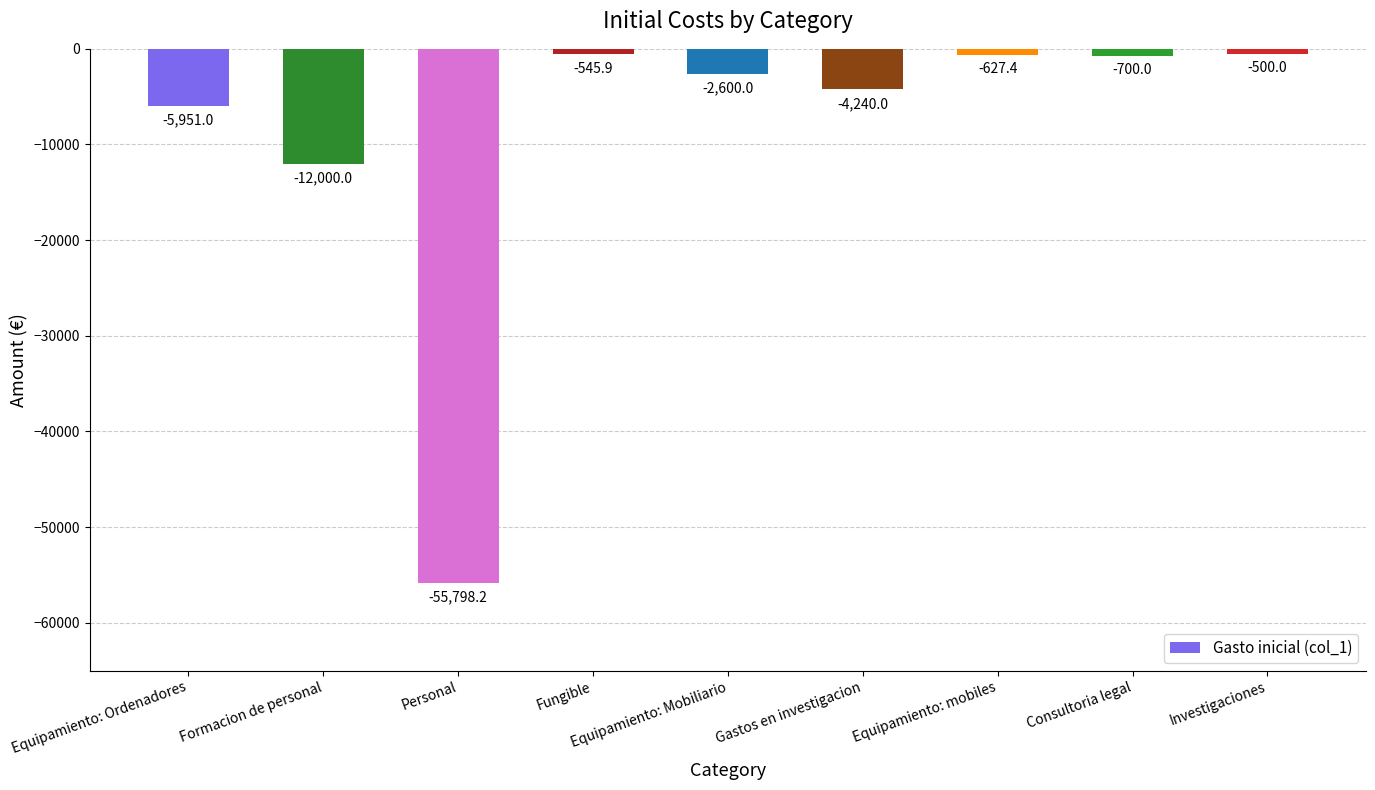

At which label does the data first exceed -2600?

Fungible